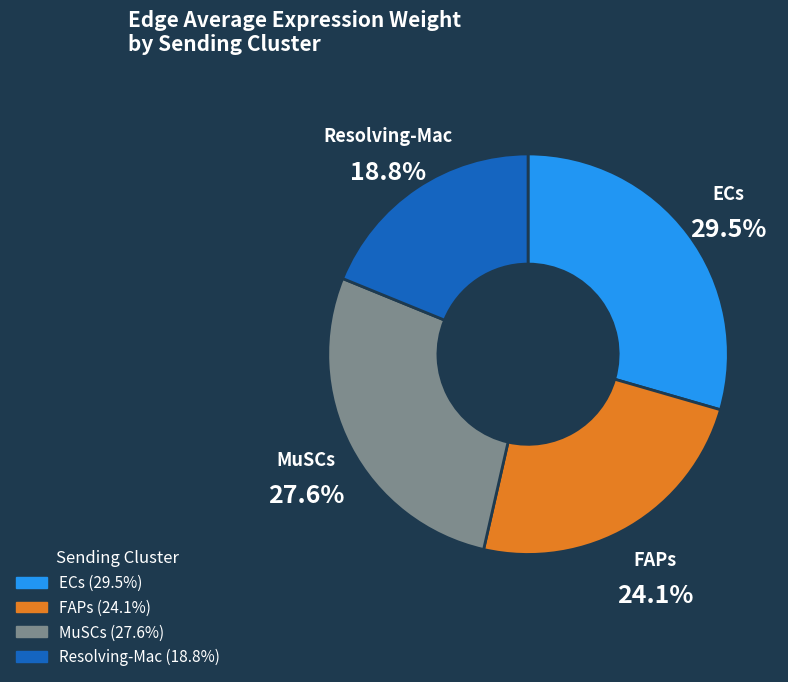

Which slice is the smallest?

Resolving-Mac